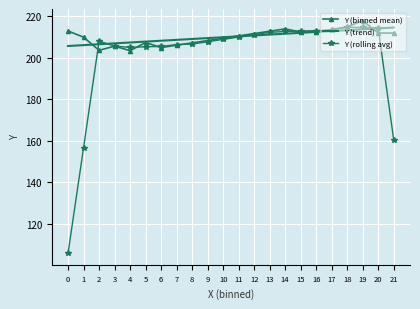

The value of Y (rolling avg) at 0 is 31.7. True or false?

False